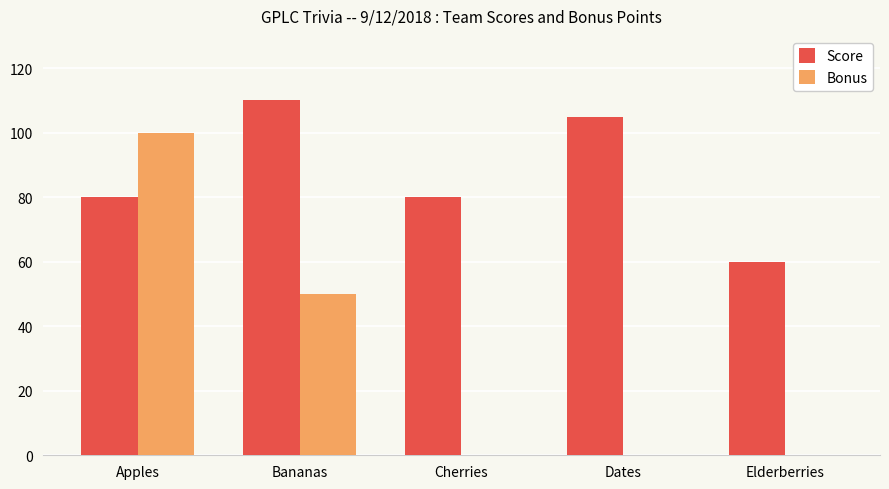

Does the chart contain stacked bars?

No